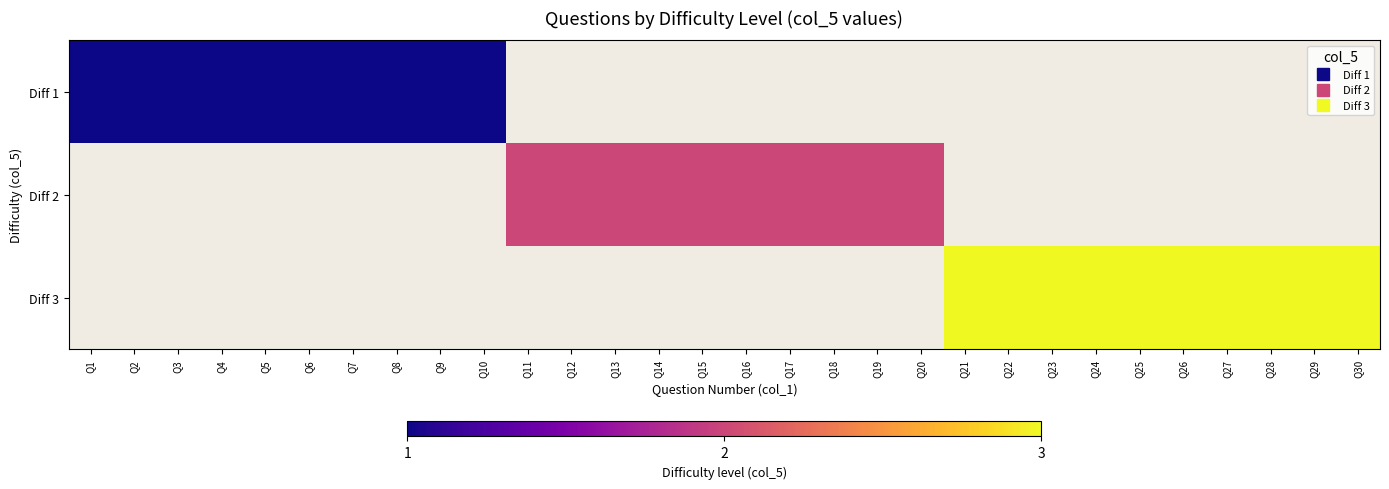

How many positive values does the Diff 3 series have?

10